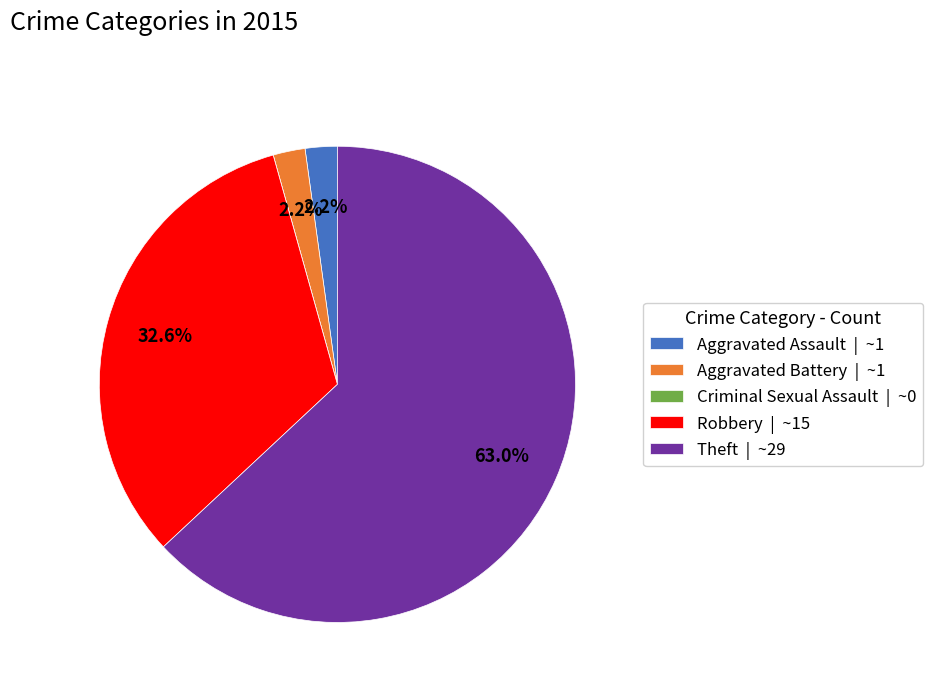

Which has a higher value, Aggravated Battery | ~1 or Theft | ~29?

Theft | ~29